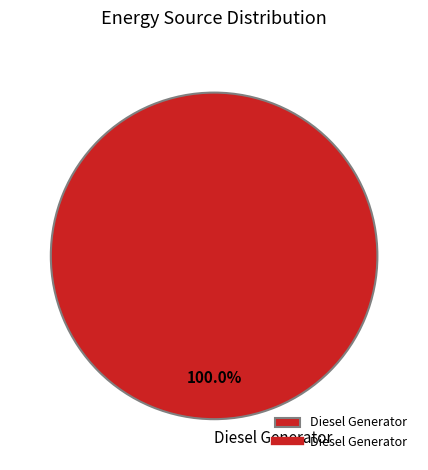

Rank the categories by value from lowest to highest.

Diesel Generator